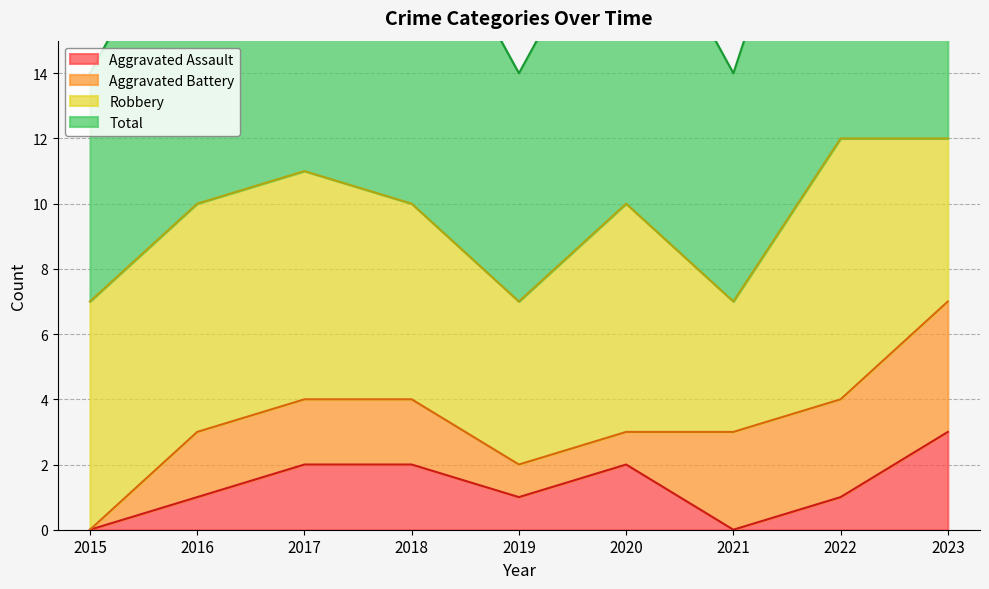

At how many categories does at least one series exceed 5?

9